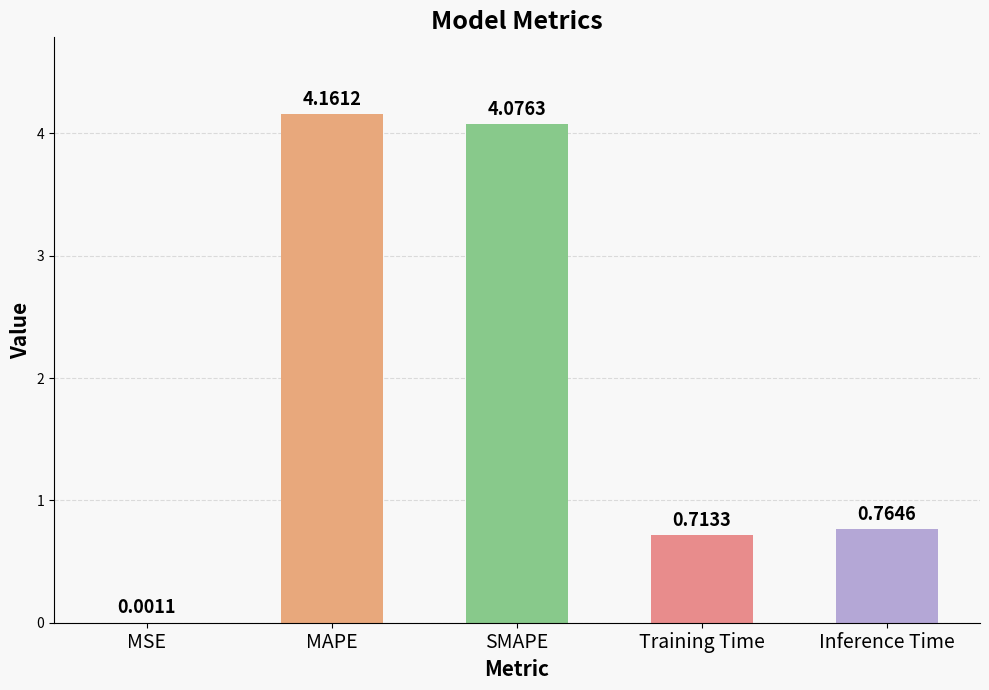

What is the sum of the values at Training Time and Inference Time?

1.5